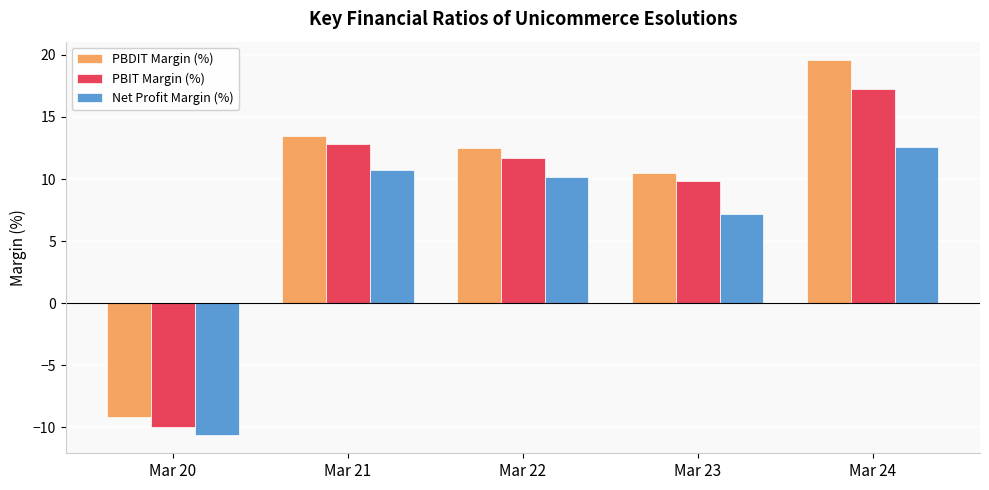

What is the value of the PBIT Margin (%) bar at the 4th from the left?

9.8